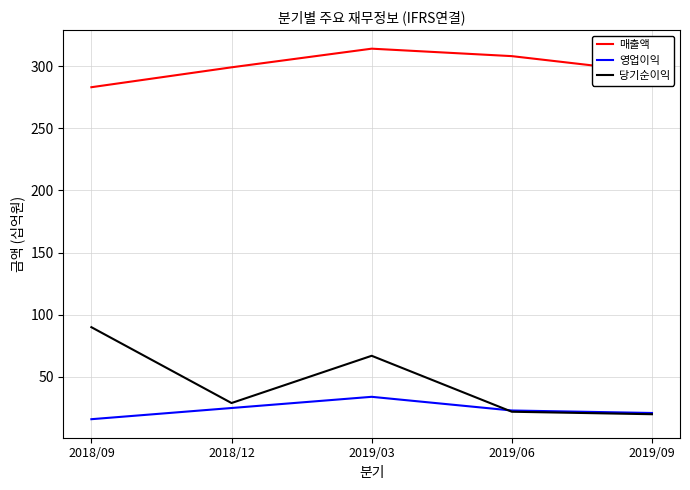

Rank the series by their maximum value, from highest to lowest.

매출액, 당기순이익, 영업이익